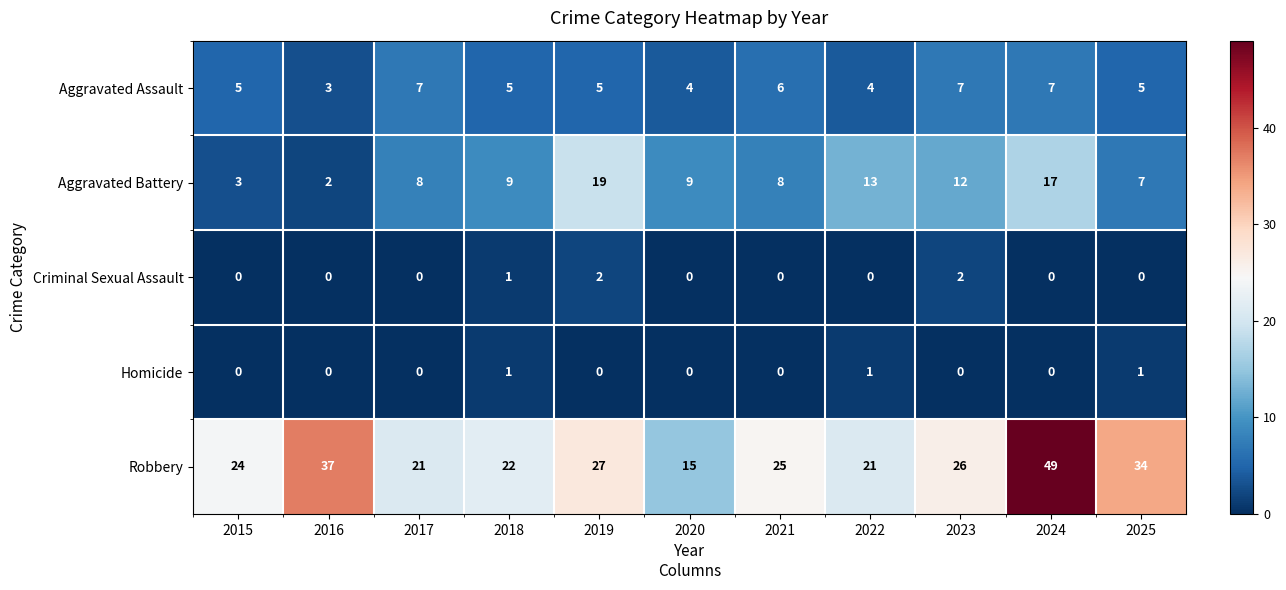

What is the difference between the highest and lowest values at 2023?

26